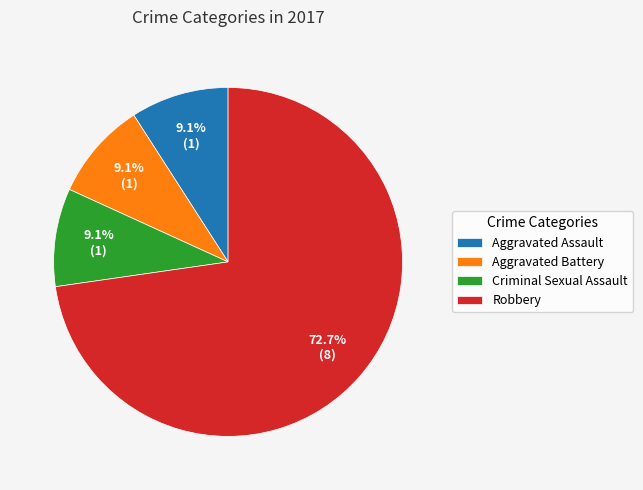

What is the largest slice in the pie chart?

Robbery